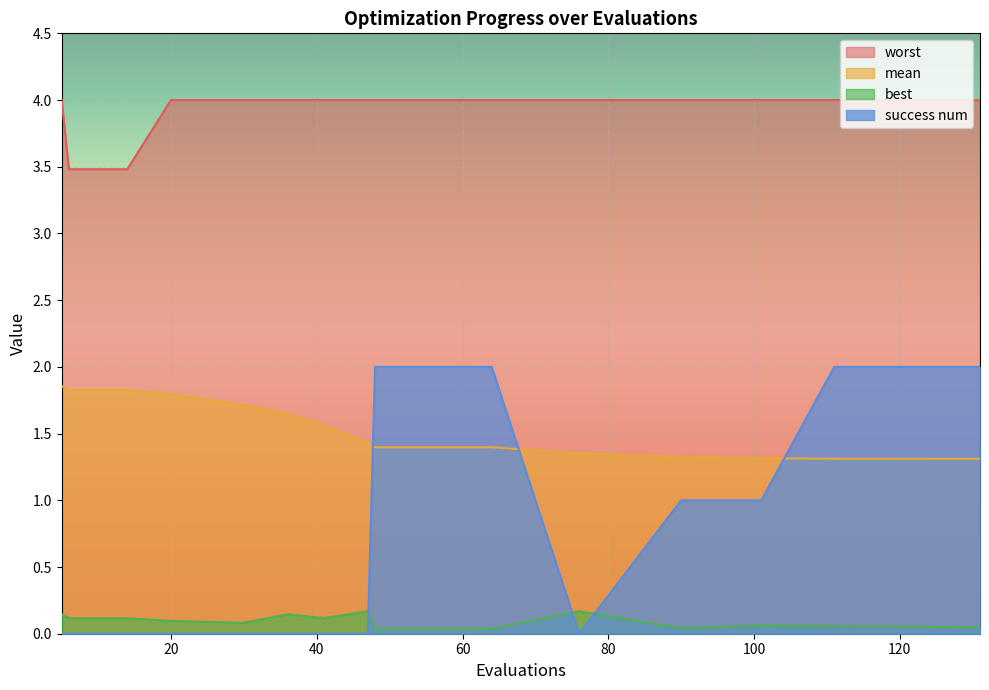

Reading right to left, transcribe all the data shown in this chart.

mean: 131=1.3	111=1.3	101=1.3	90=1.3	76=1.4	64=1.4	48=1.4	47=1.4	41=1.6	36=1.7	30=1.7	20=1.8	14=1.8	10=1.8	6=1.8	5=1.9
best: 131=0.0	111=0.1	101=0.1	90=0.0	76=0.2	64=0.0	48=0.0	47=0.2	41=0.1	36=0.1	30=0.1	20=0.1	14=0.1	10=0.1	6=0.1	5=0.1
worst: 131=4.0	111=4.0	101=4.0	90=4.0	76=4.0	64=4.0	48=4.0	47=4.0	41=4.0	36=4.0	30=4.0	20=4.0	14=3.5	10=3.5	6=3.5	5=4.0
success num: 131=2.0	111=2.0	101=1.0	90=1.0	76=0.0	64=2.0	48=2.0	47=0.0	41=0.0	36=0.0	30=0.0	20=0.0	14=0.0	10=0.0	6=0.0	5=0.0